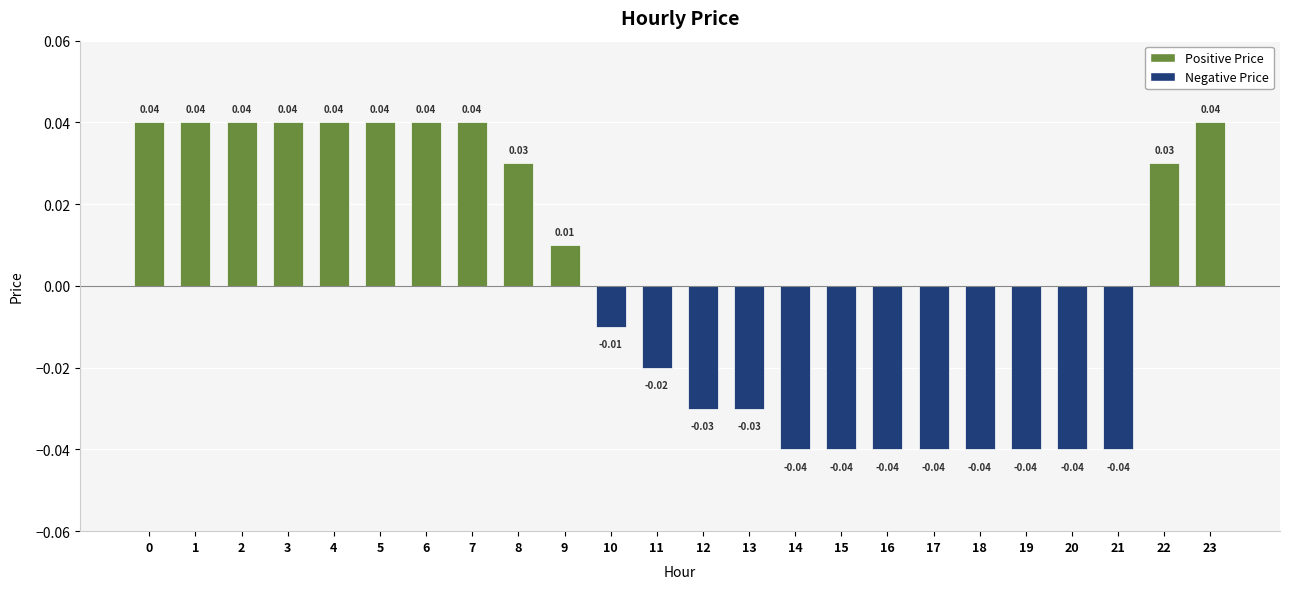

Count the values in the range 0 to 1.

12